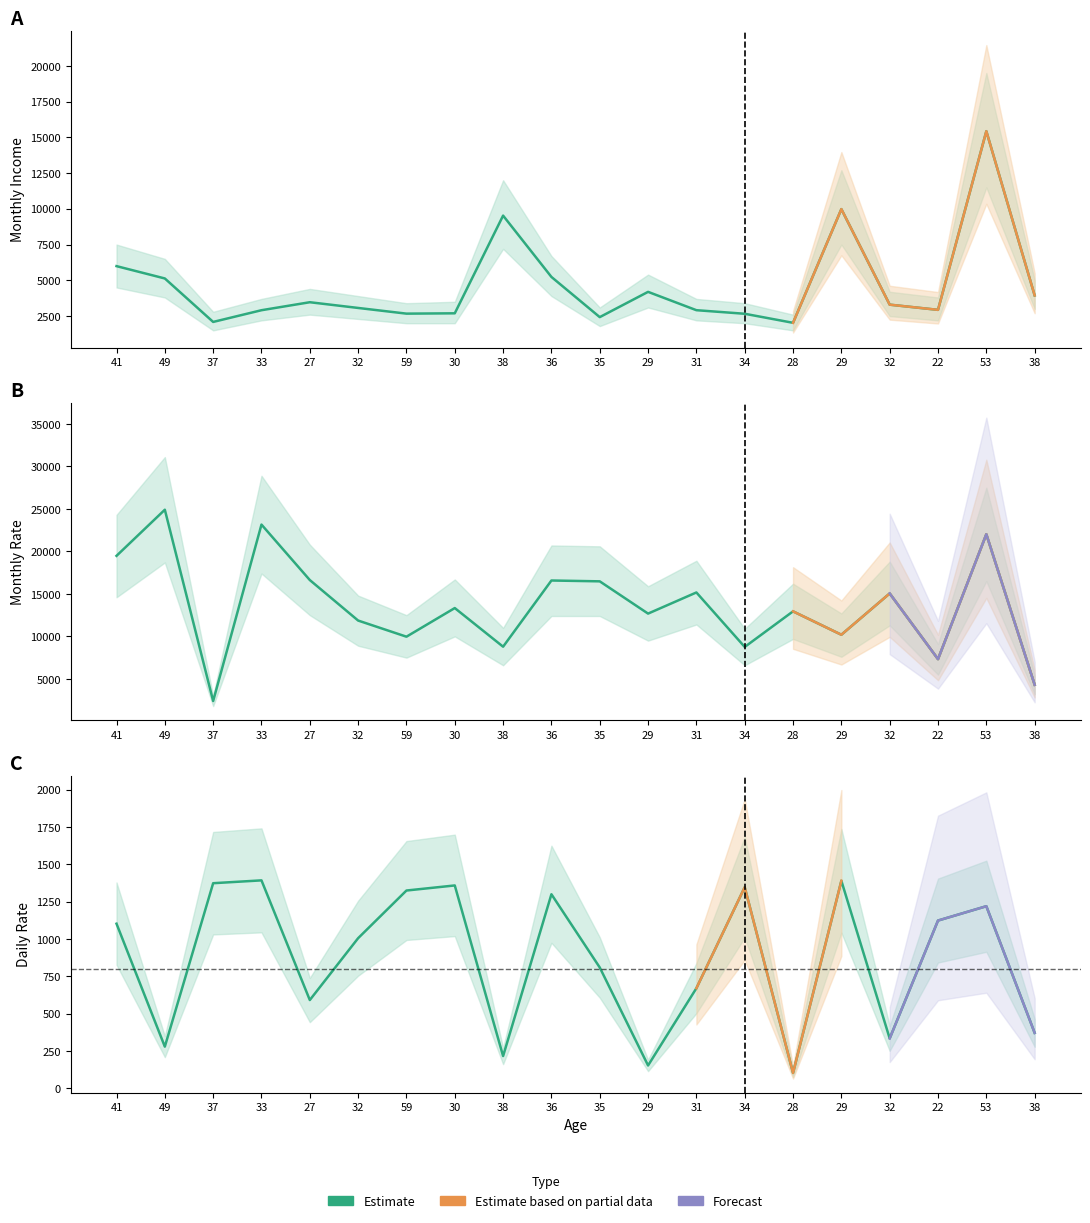

How many series are shown in this chart?

3